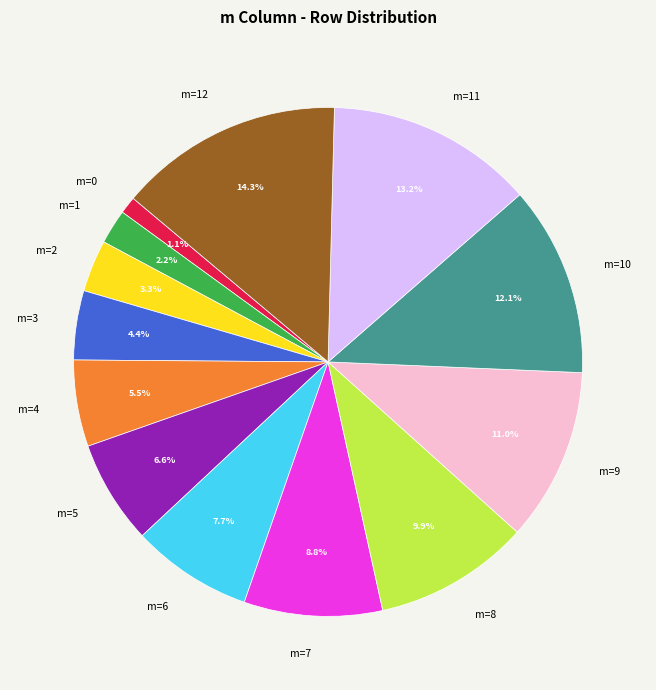

Which has a higher value, m=2 or m=3?

m=3